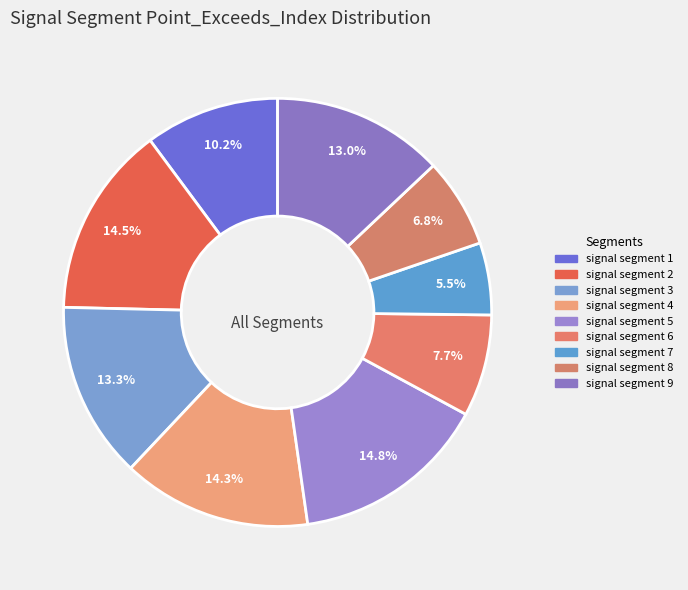

What percentage is the signal segment 1 slice, to the nearest percent?

10%